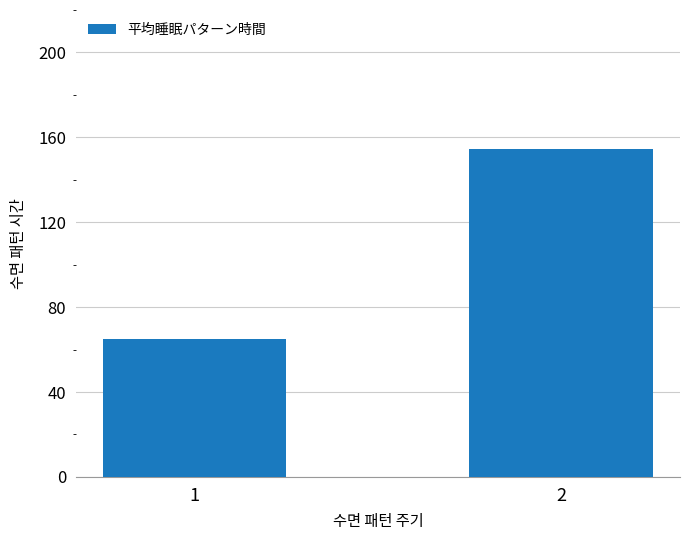

Which has a higher value, 1 or 2?

2